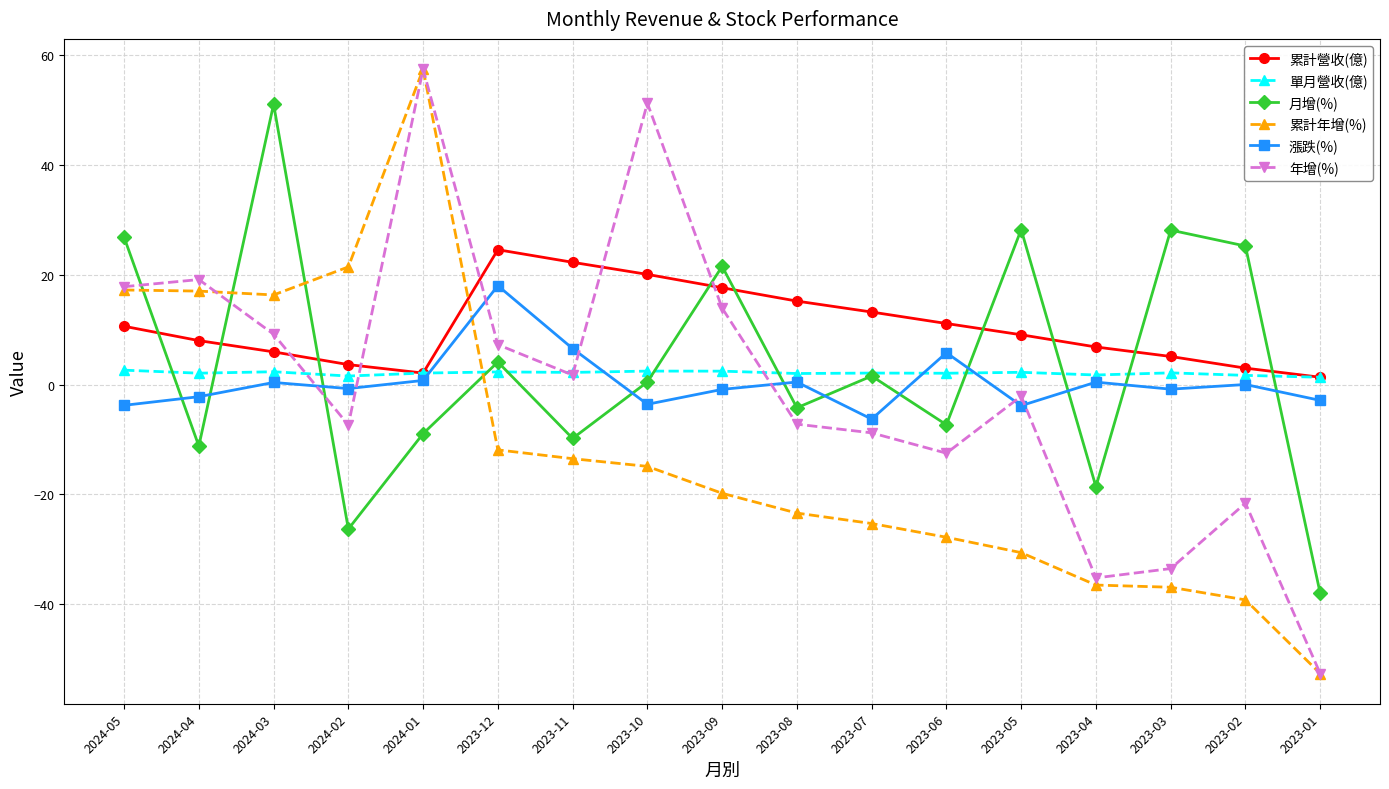

What is the minimum value for 單月營收(億)?

1.3